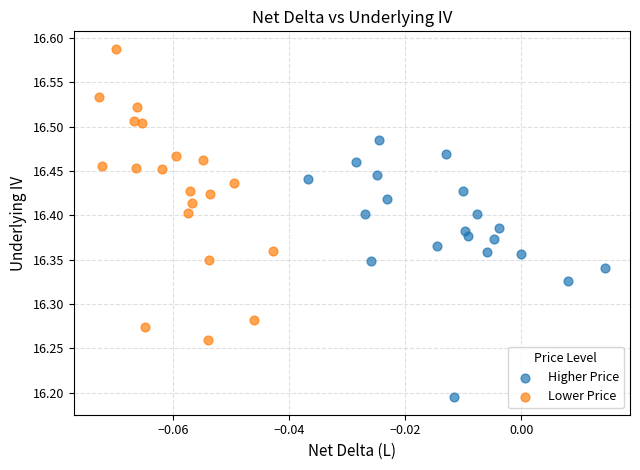

Which series reaches the maximum Y coordinate?

Lower Price